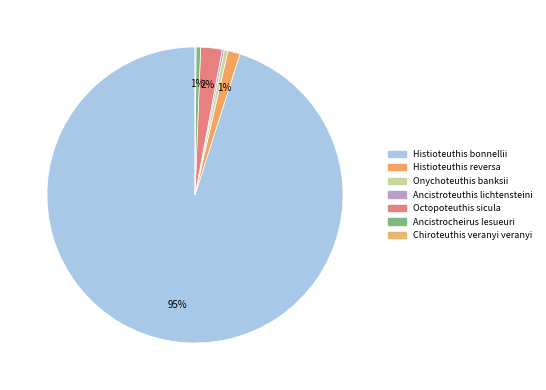

Is there a majority slice in this chart?

Yes